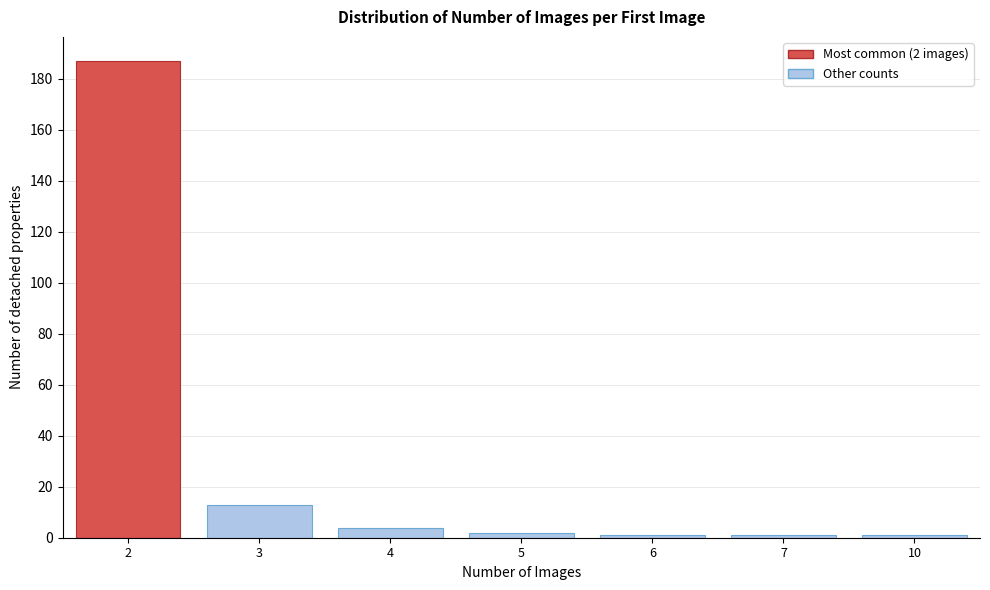

Reading left to right, transcribe all the data shown in this chart.

2=187	3=13	4=4	5=2	6=1	7=1	10=1